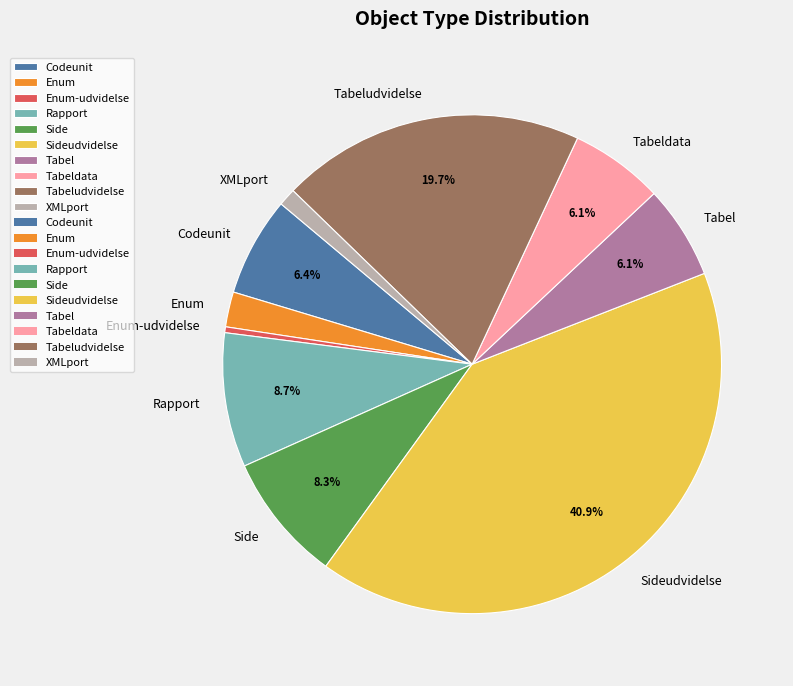

Count the number of slices in the pie.

10